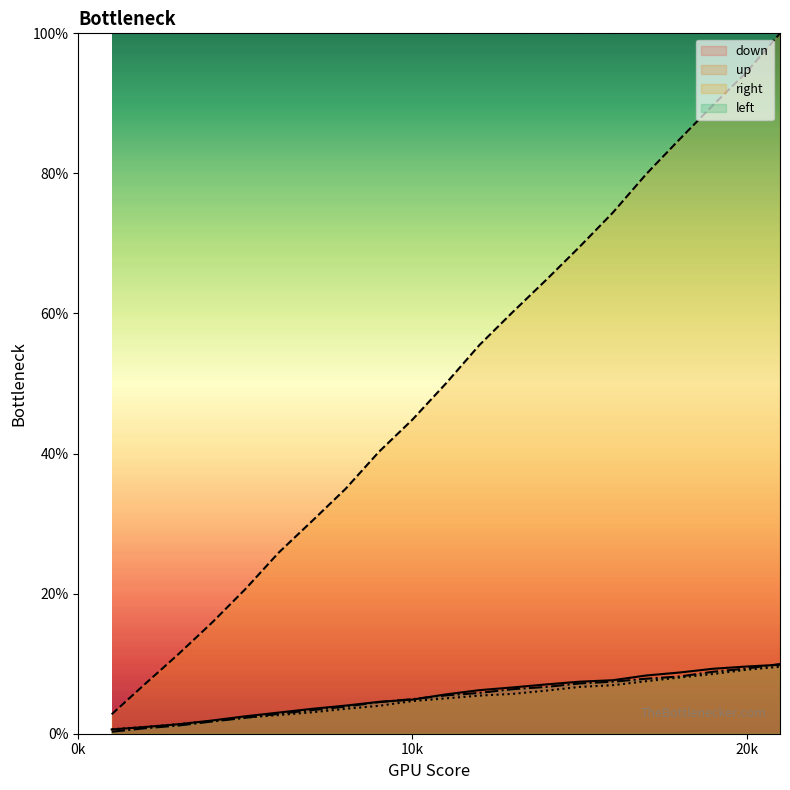

At which category does the chart reach its peak across all series?

21000